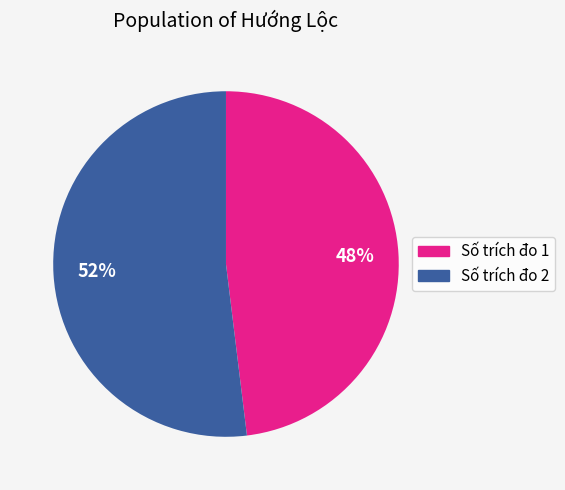

To the nearest percent, what is the average slice percentage?

50%